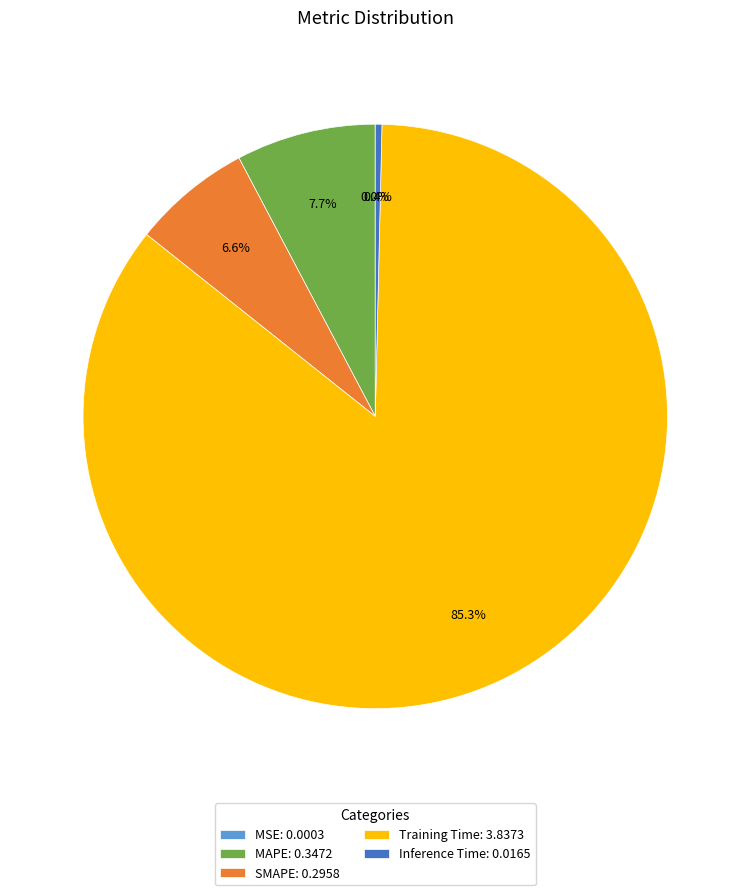

Between MAPE: 0.3472 and SMAPE: 0.2958, which is larger?

MAPE: 0.3472